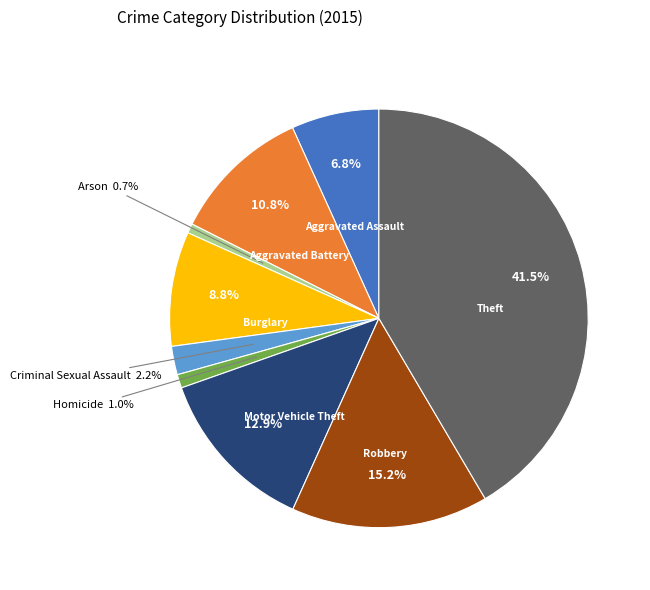

Does any single category account for the majority?

No